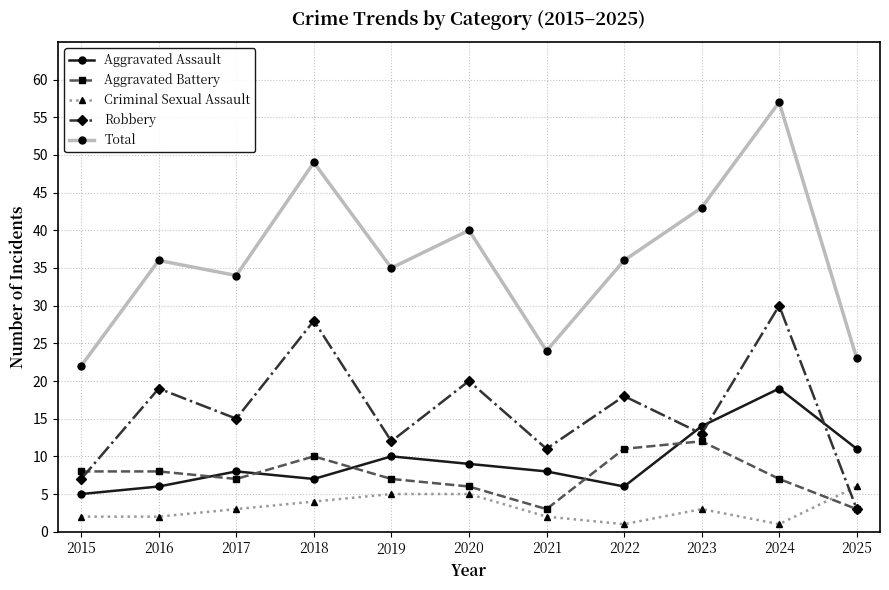

List the series in order of their peak value, highest first.

Total, Robbery, Aggravated Assault, Aggravated Battery, Criminal Sexual Assault